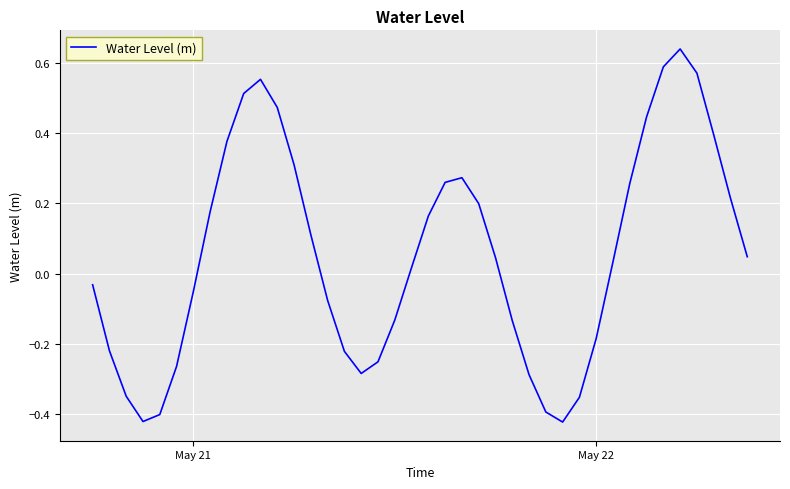

What is the difference between the maximum and minimum values?

1.1